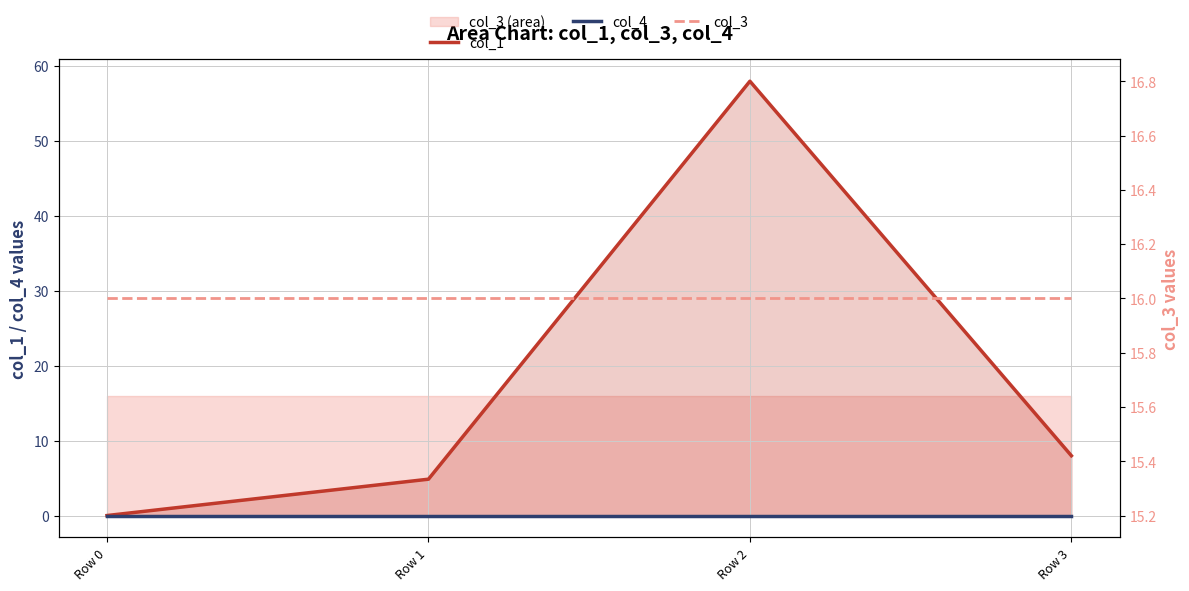

At which label does col_1 first exceed 7?

Row 2